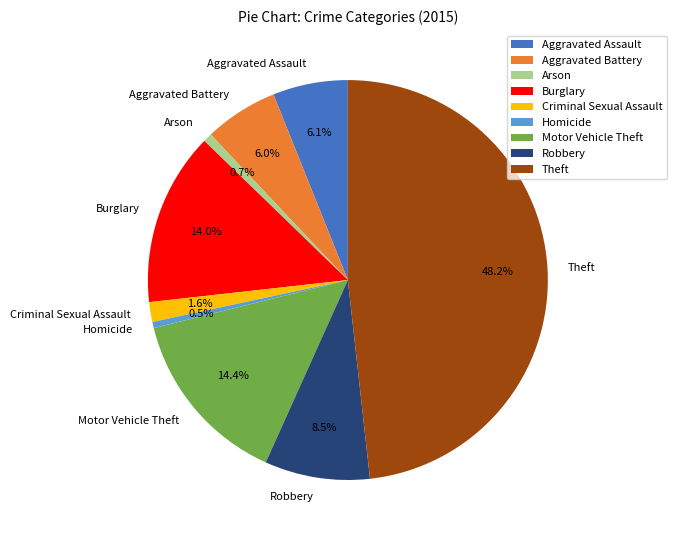

The Burglary slice represents 27% of the pie. True or false?

False